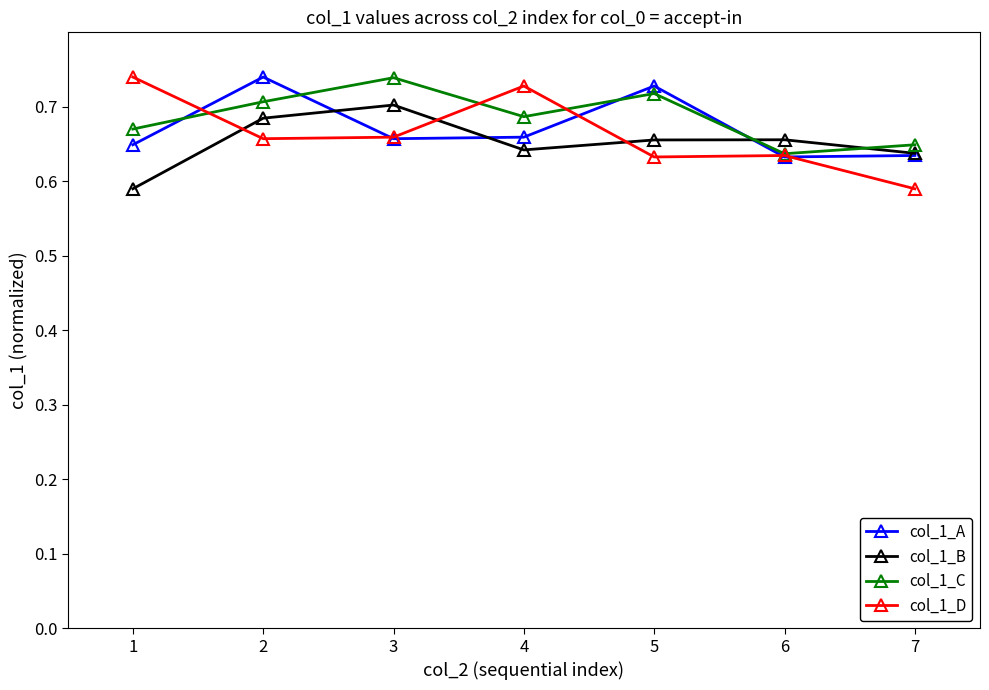

True or false: col_1_A has more than 0 interior local peaks.

True